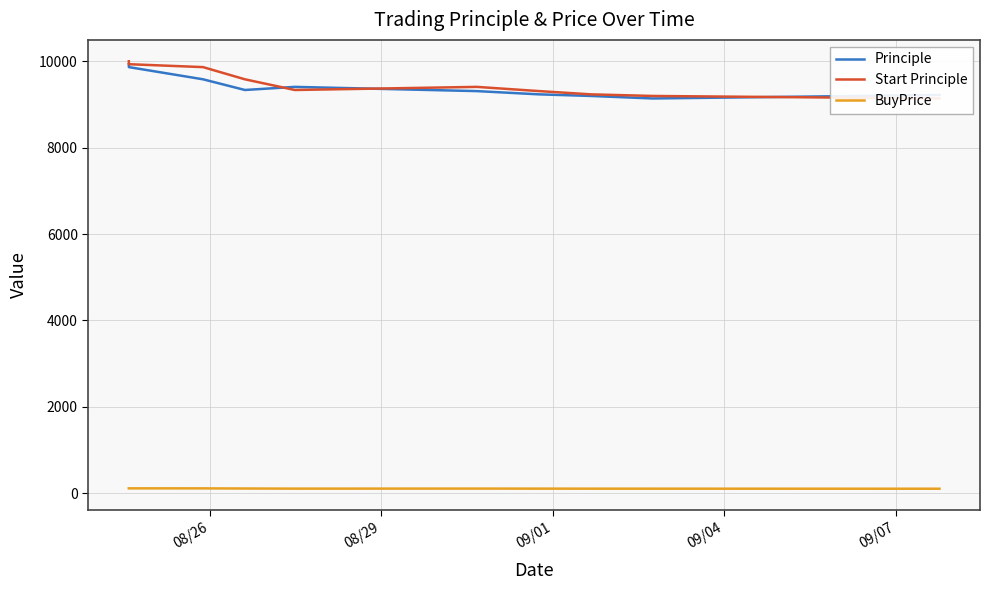

True or false: Principle and BuyPrice intersect in this chart.

False